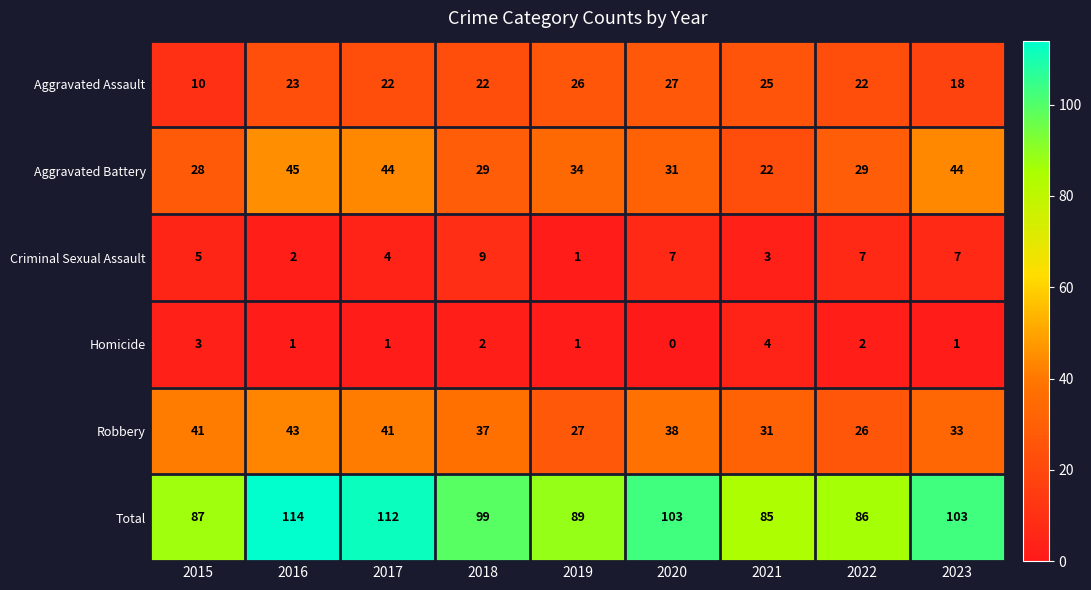

What is the difference between the maximum and minimum values in the Robbery series?

17